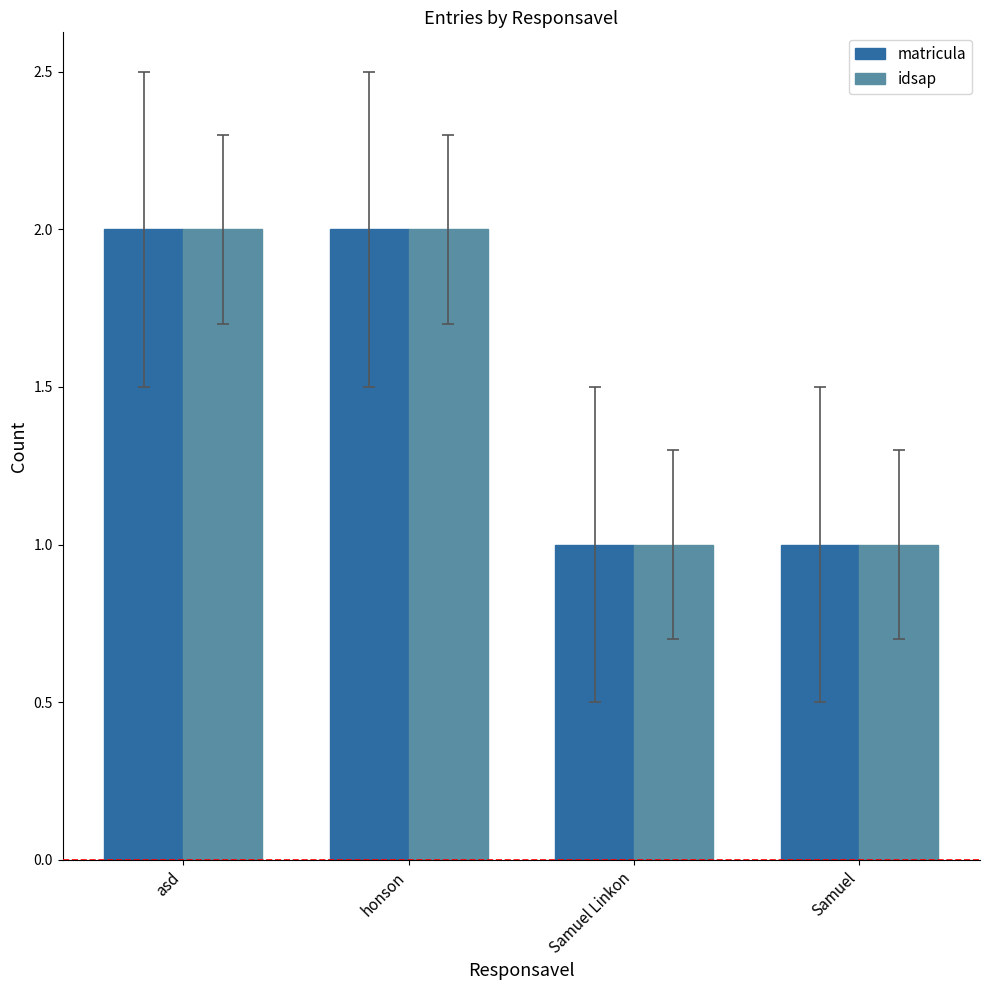

Does the chart contain any negative values?

No